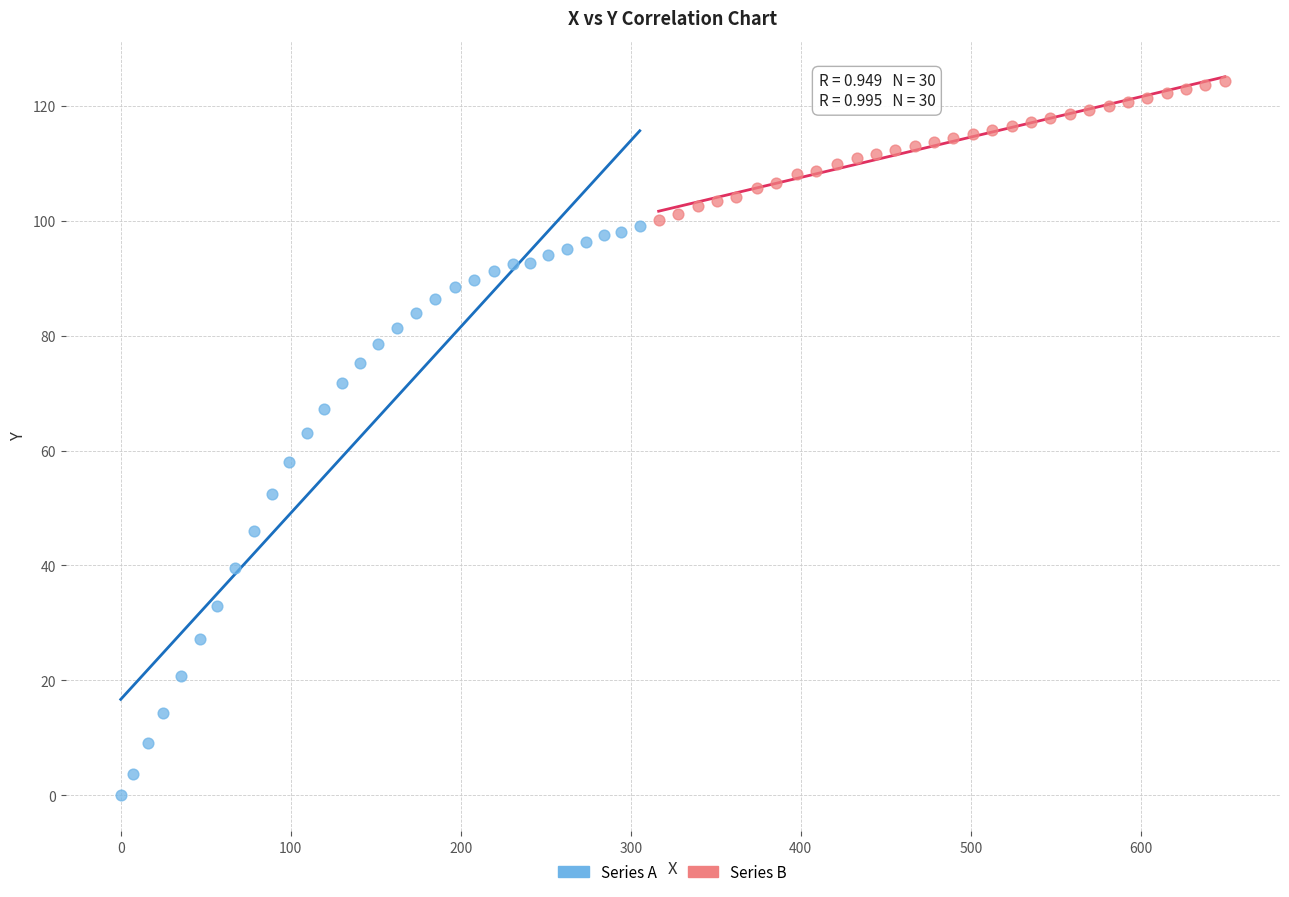

Which series reaches the maximum Y coordinate?

Series B